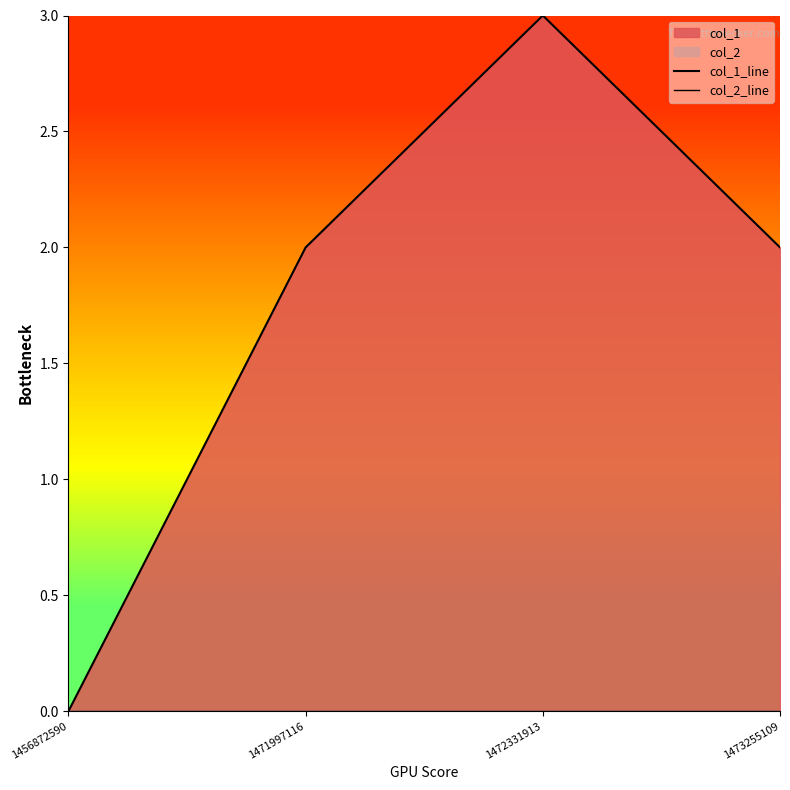

Reading left to right, transcribe all the data shown in this chart.

col_1_line: 0	2	3	2
col_2_line: 0	0	0	0